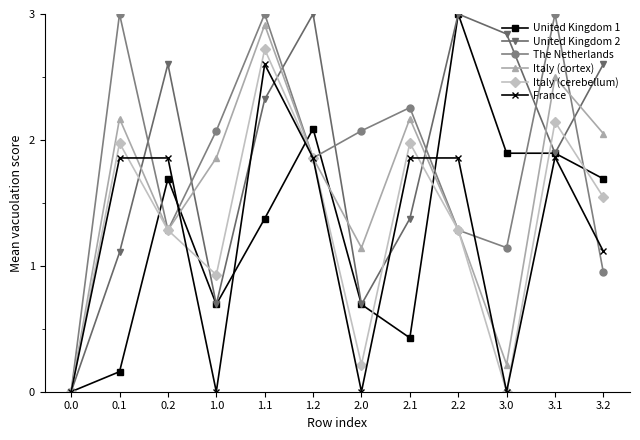

Between 2.0 and 3.2, which series saw the biggest shift?

United Kingdom 2